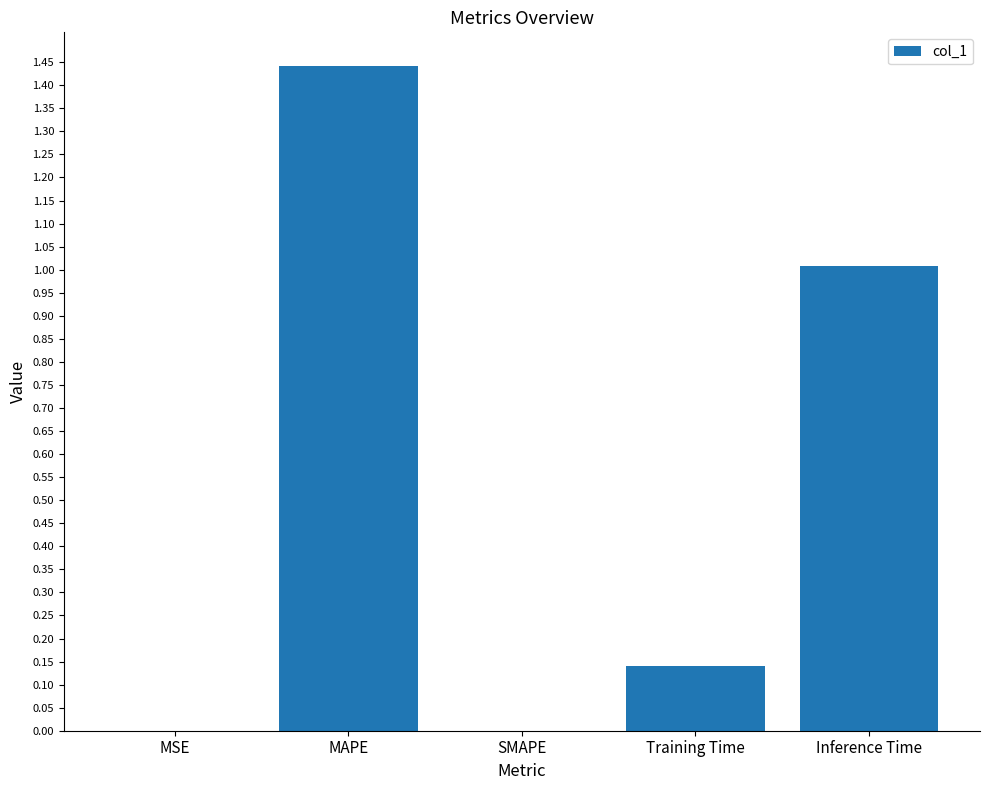

Which has a higher value, MAPE or SMAPE?

MAPE